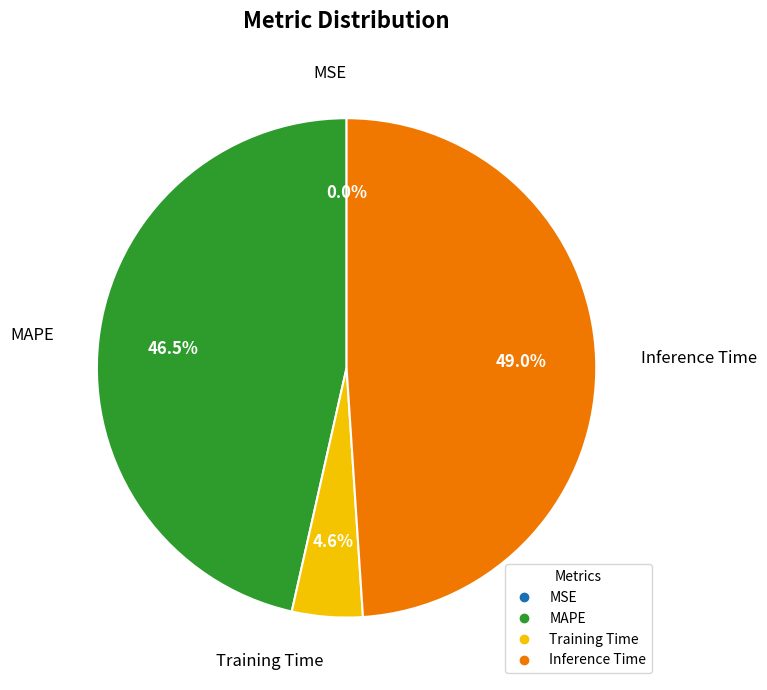

Between MAPE and Training Time, which is larger?

MAPE